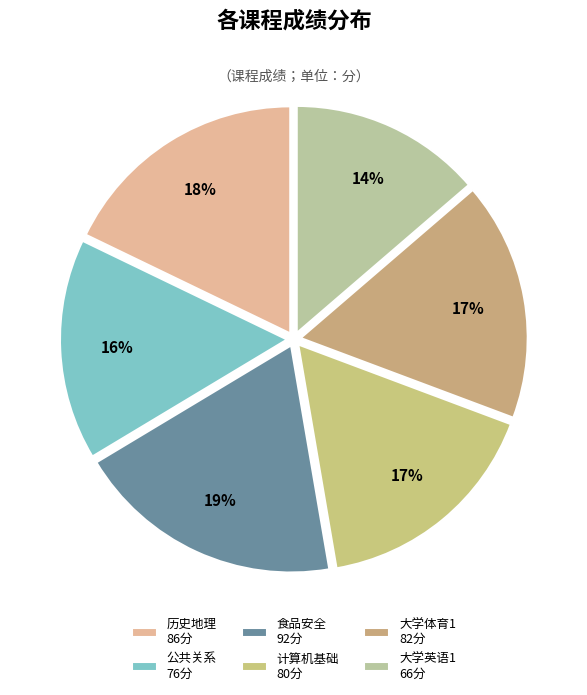

How many segments does this pie chart have?

6